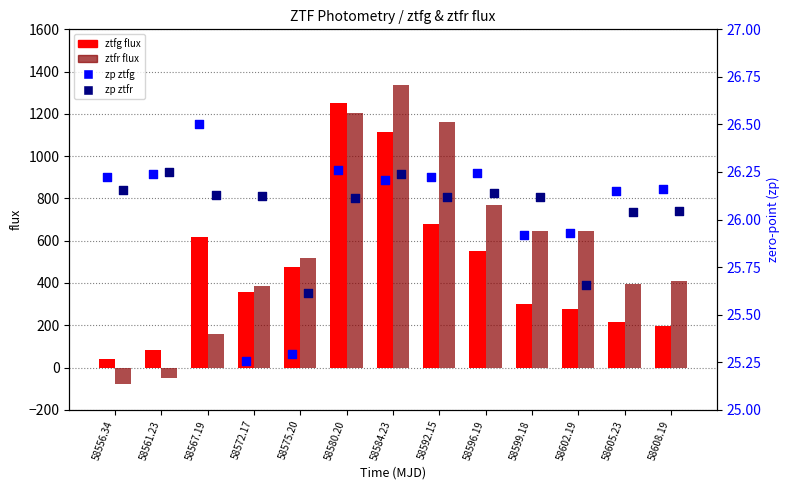

What are all the series names shown in the legend?

ztfg flux, ztfr flux, zp ztfg, zp ztfr